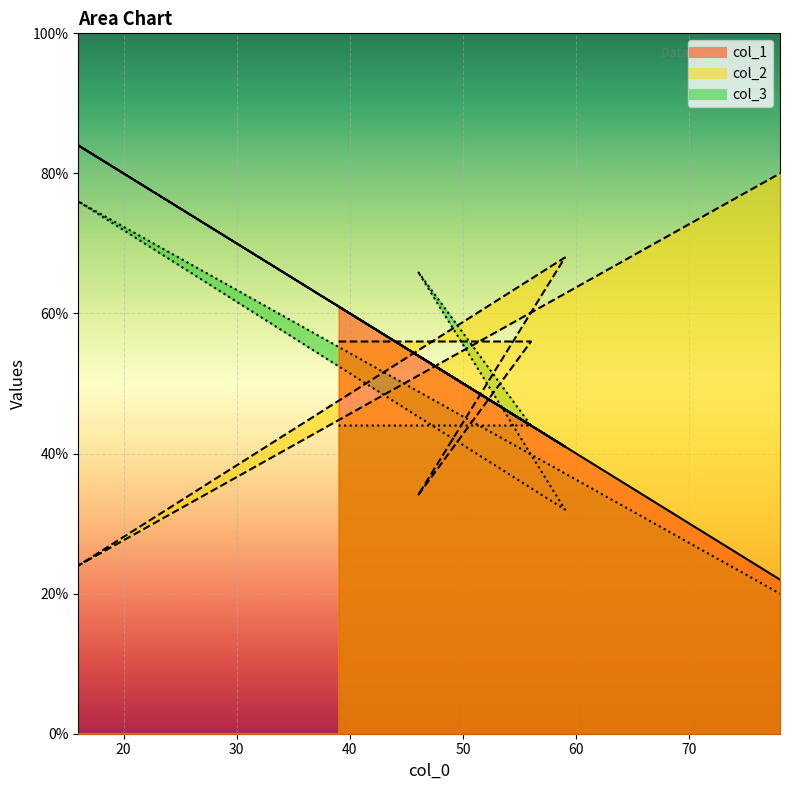

At which category is the sum across all series the highest?

16